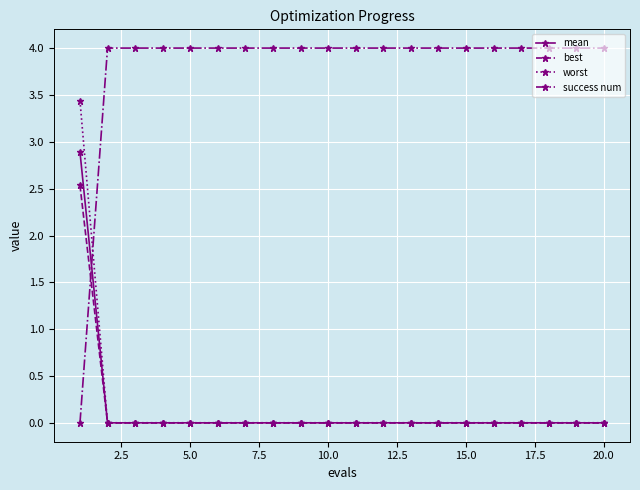

How many lines are shown in the chart?

4